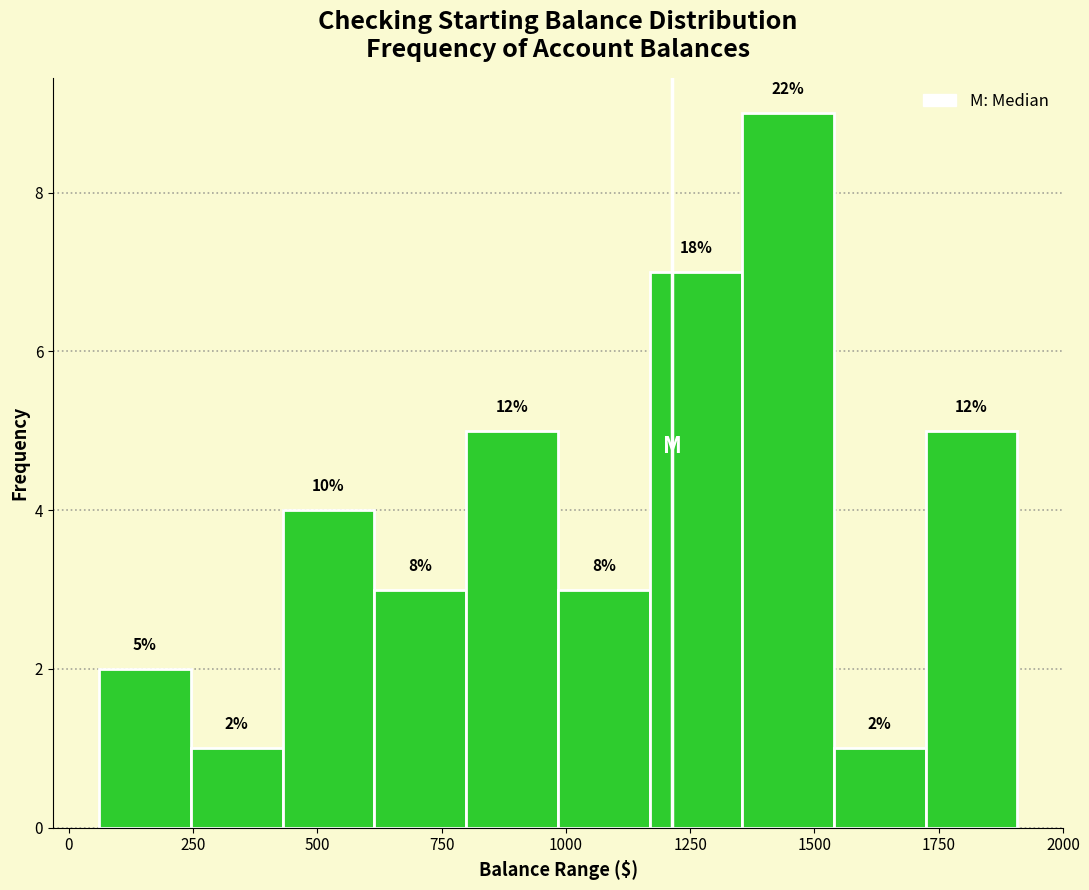

Around what value on the x-axis is the tallest bar? Give the approximate position of its centre, as read against the axis.

1450